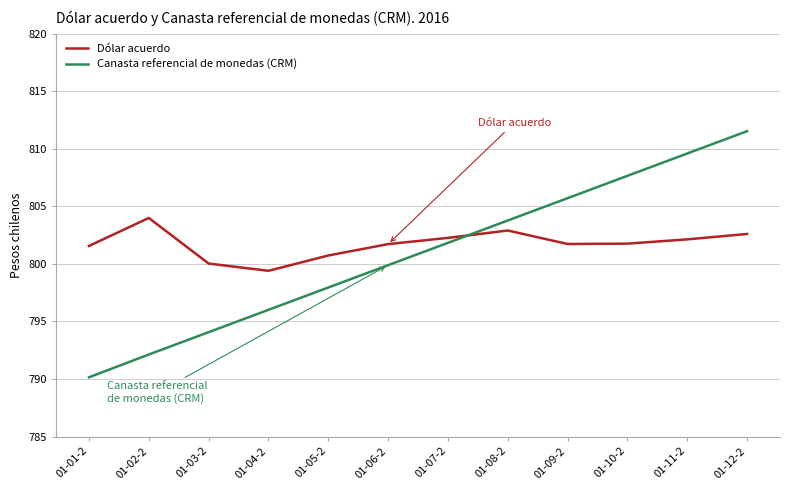

Is it true that Canasta referencial de monedas (CRM) equals 799.9 at 01-06-2?

True